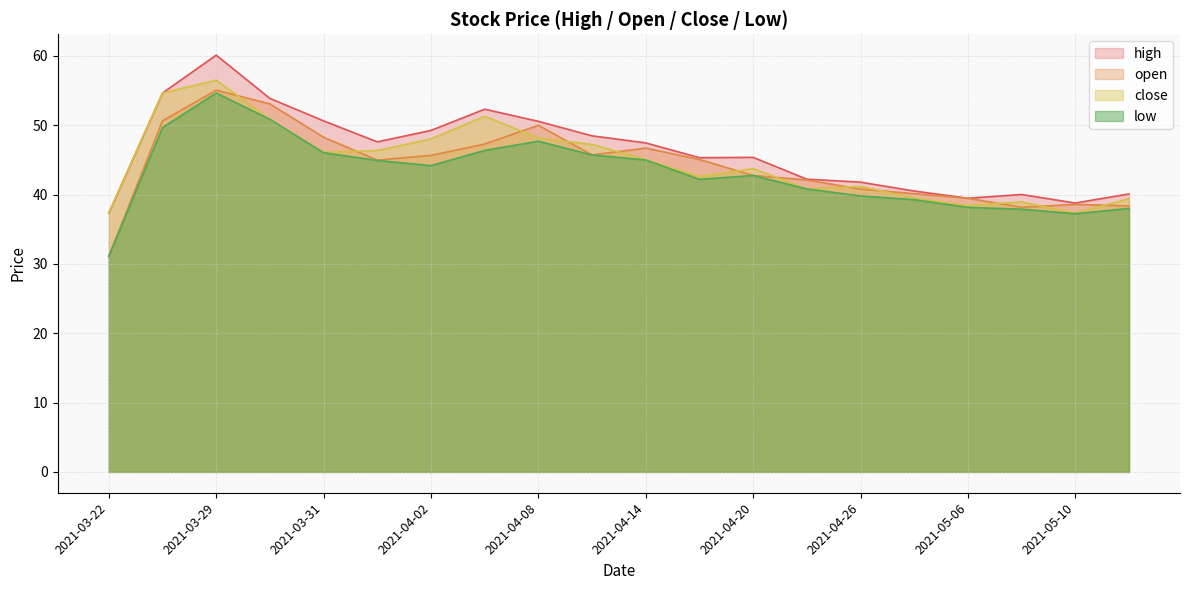

How many values in the open series are below 45?

10